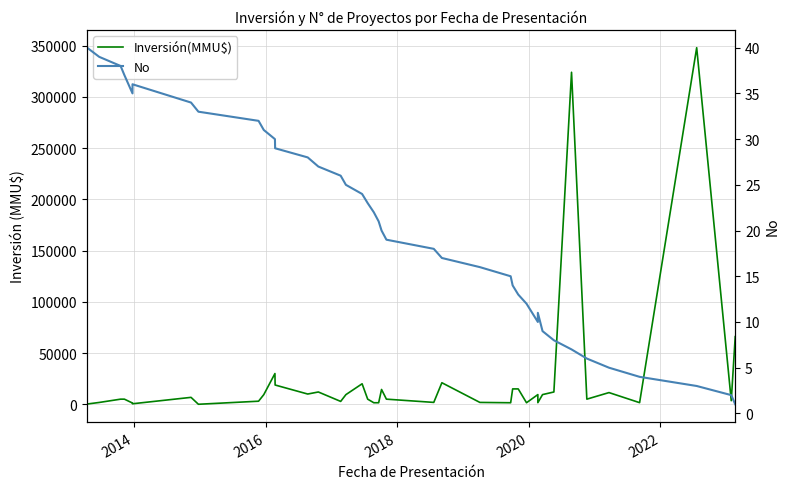

At how many categories does at least one series exceed 223902?

2